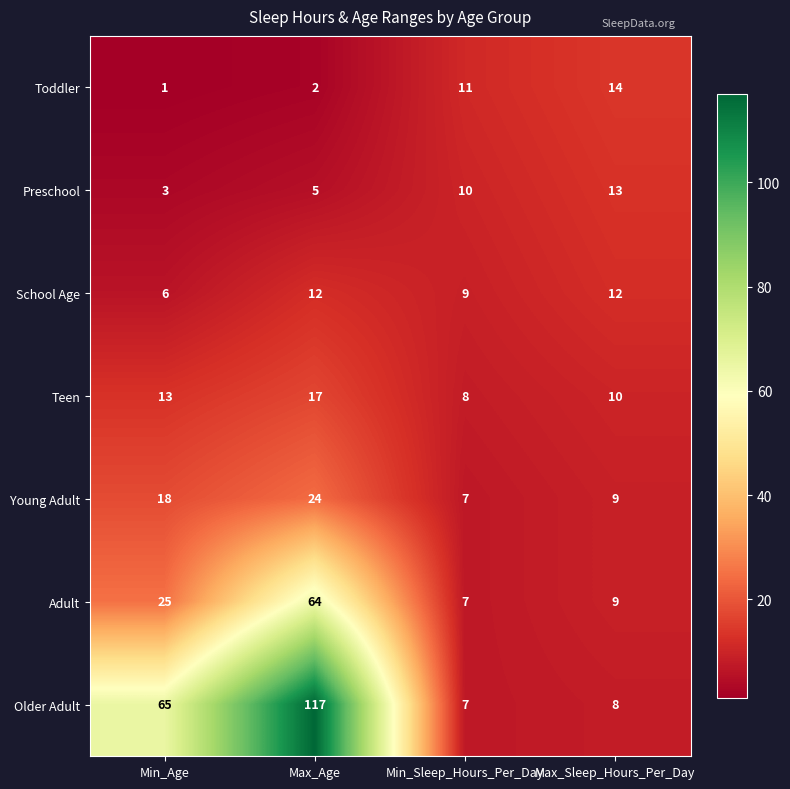

Which category has the highest value across all series?

Max_Age